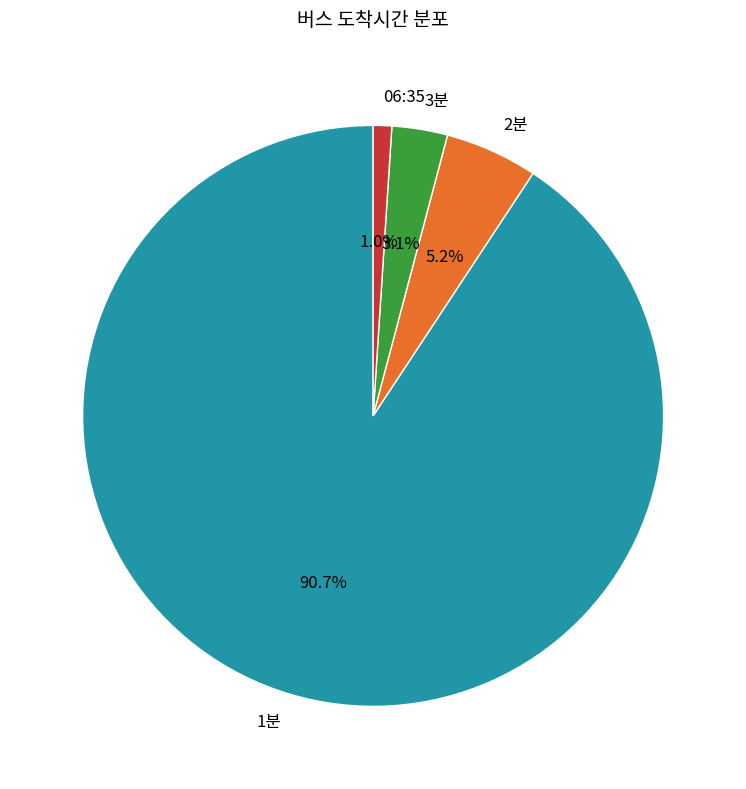

To the nearest percent, what percentage of the pie is 3분?

3%